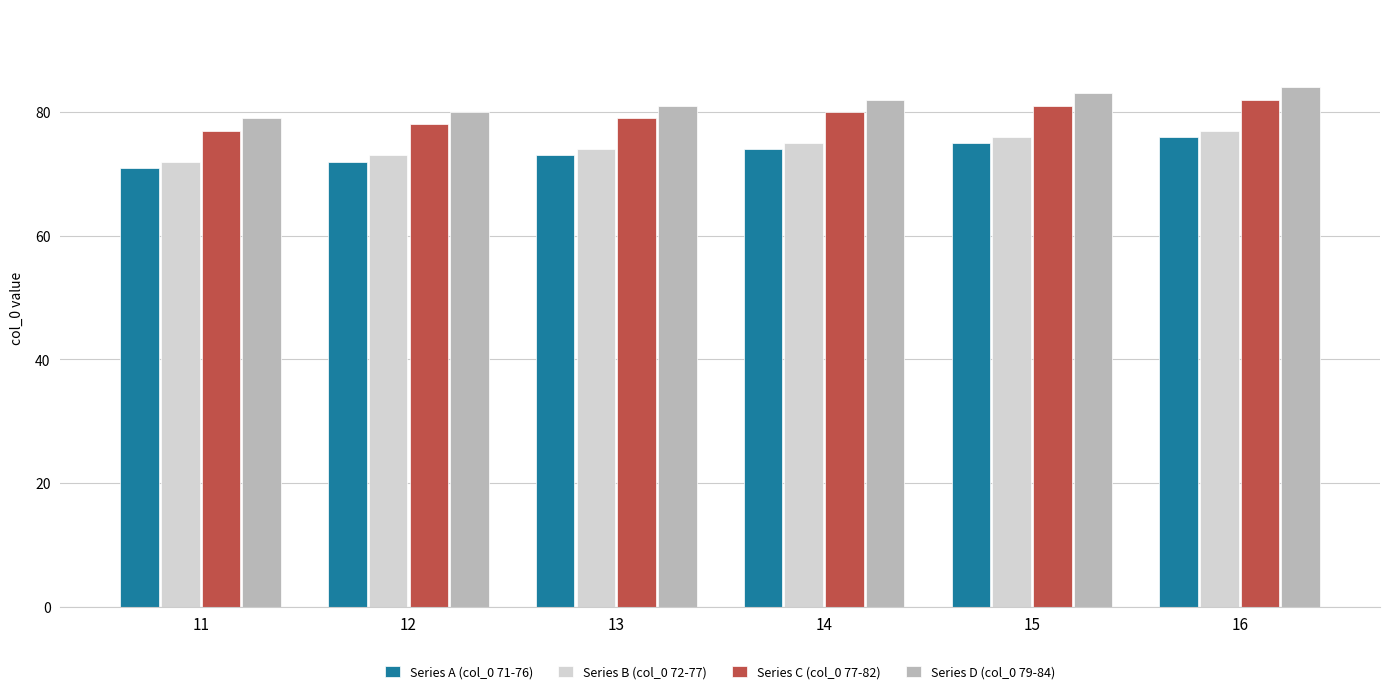

What is the difference between the highest and lowest values at 14?

8